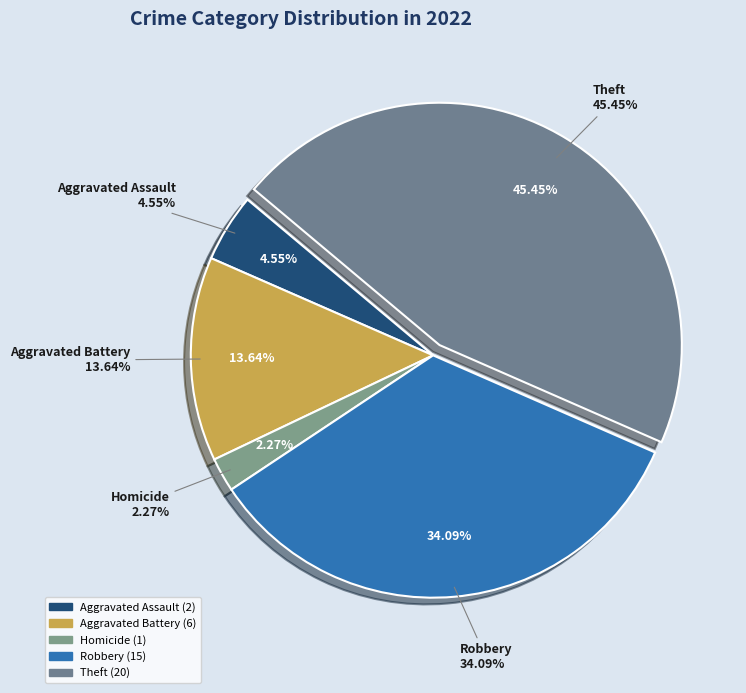

What percentage do Criminal Sexual Assault and Homicide together represent?

2.3%